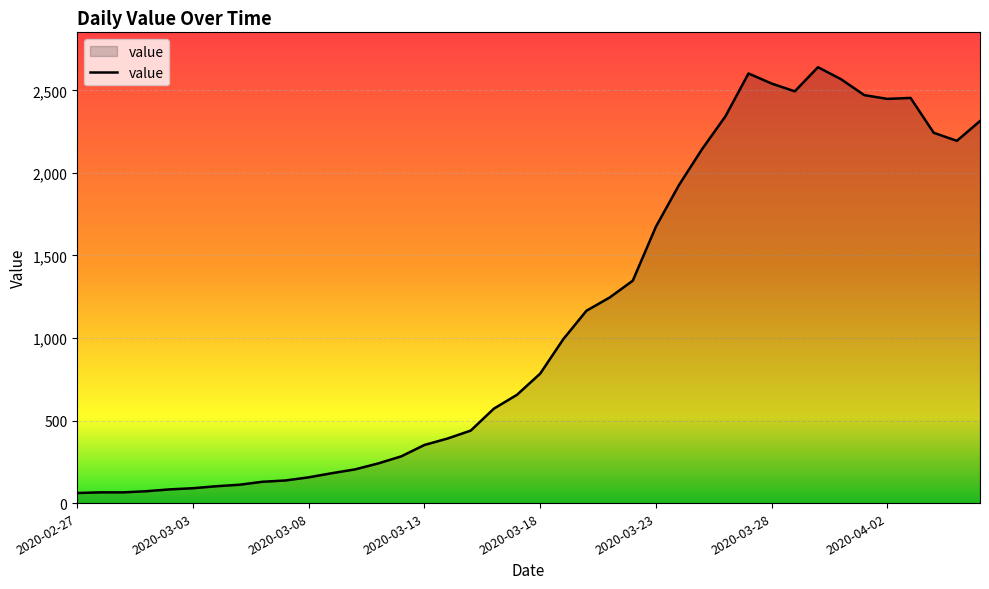

What is the smallest value displayed?

61